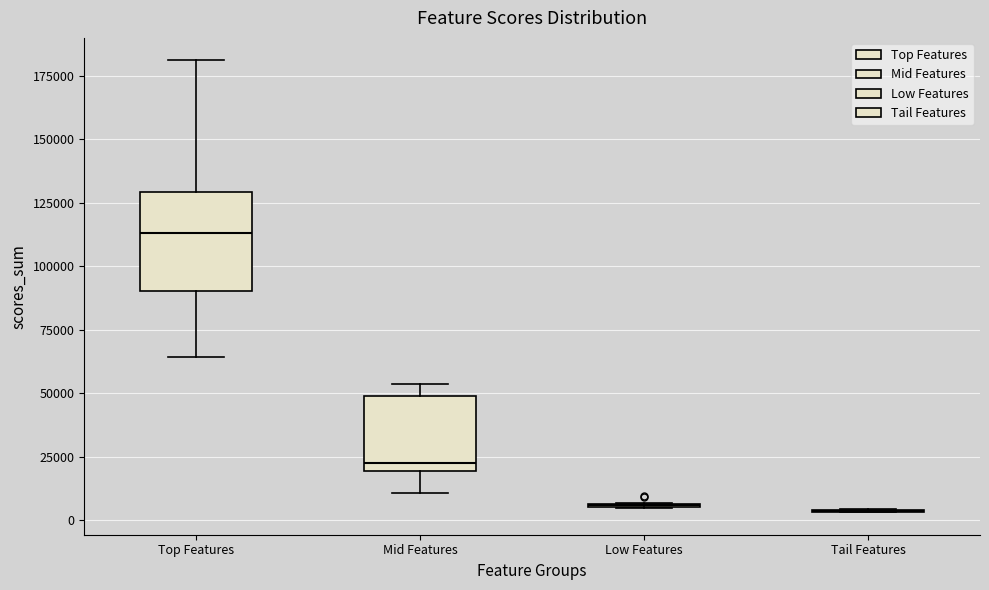

Reading left to right, transcribe this box plot: for each box, give where its median line is, the range the box spans, and where its two whiskers end, as read against the y-axis. The values are not printed on the chart, so give them approximately, as read against the axis.

Top Features: median 115000, box 90000 to 130000, whiskers 65000 to 180000
Mid Features: median 25000, box 20000 to 50000, whiskers 10000 to 55000
Low Features: box collapsed to a line at 5000, whiskers 5000 to 5000
Tail Features: box collapsed to a line at 5000, whiskers 5000 to 5000